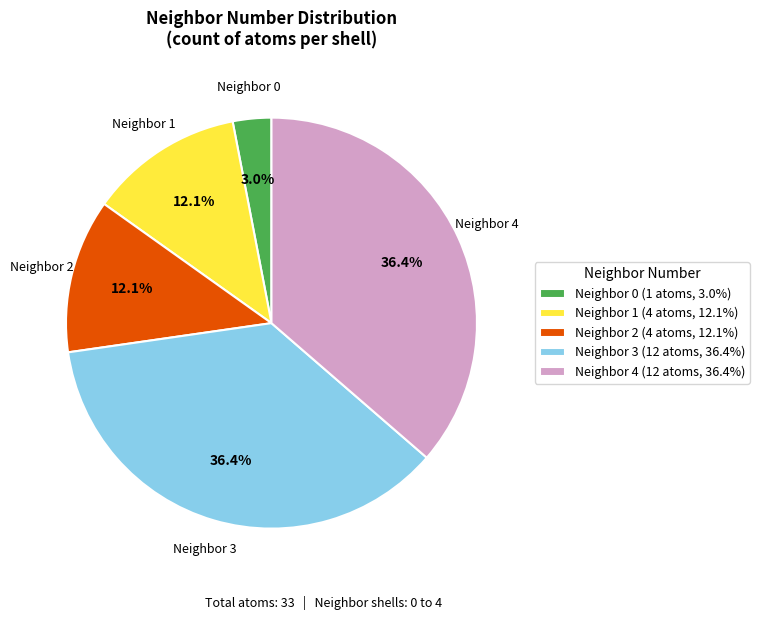

How many segments does this pie chart have?

5